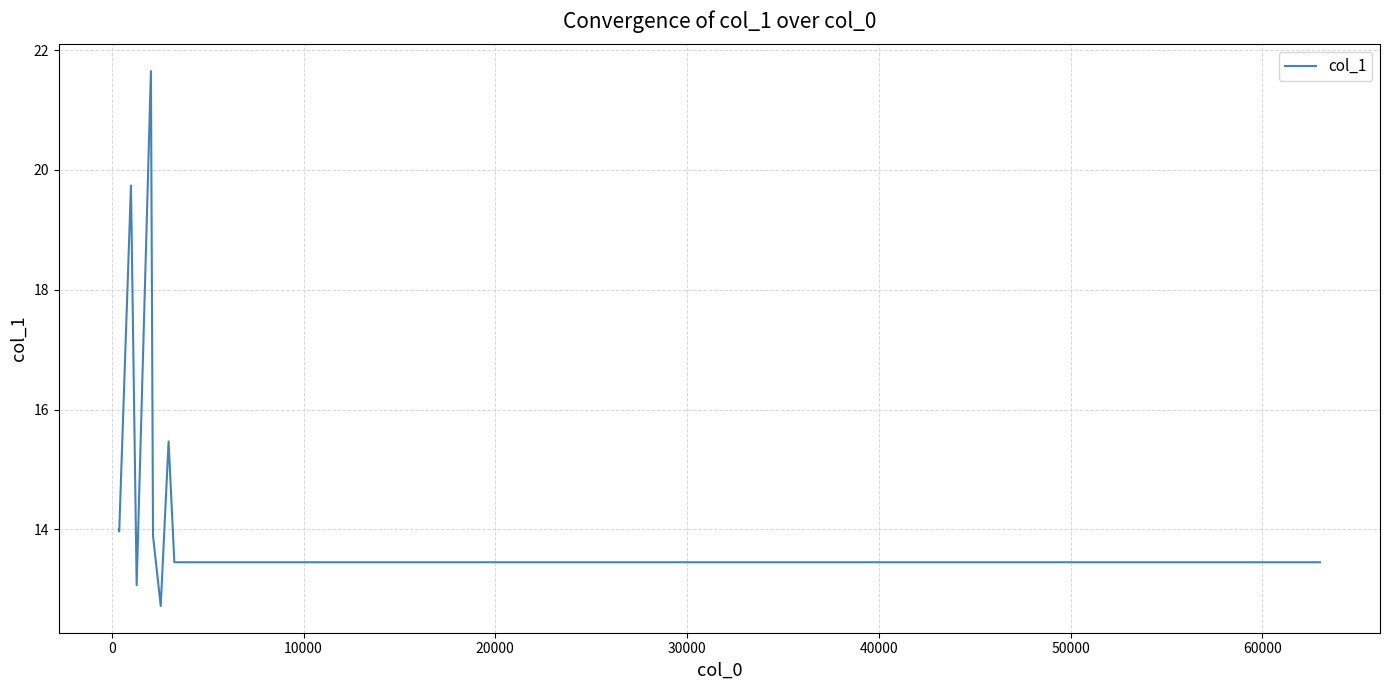

What is the minimum value shown in the chart?

12.7